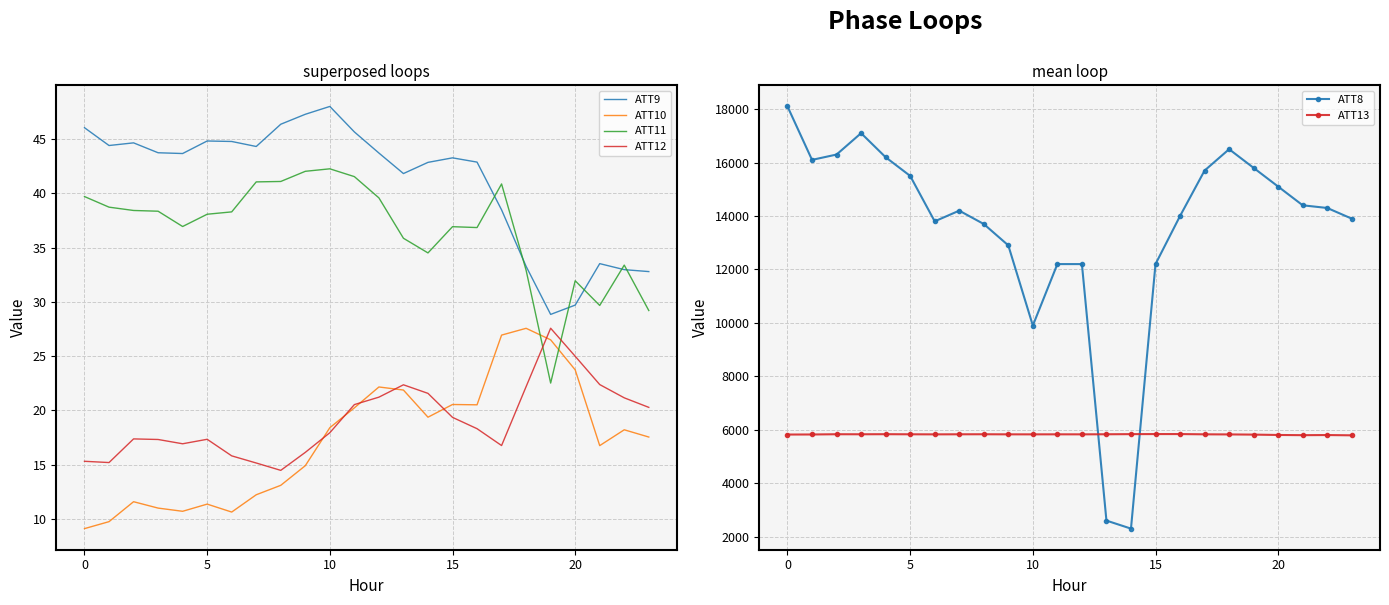

True or false: ATT10 and ATT9 intersect in this chart.

False